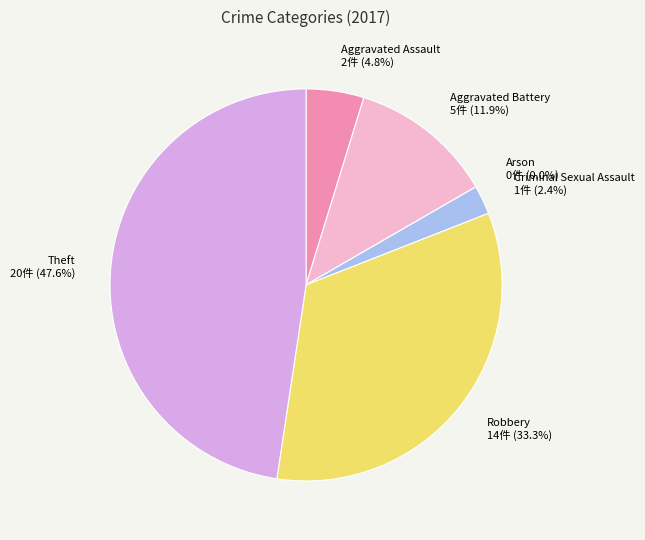

Approximately how many times larger is the value at Aggravated Battery compared to Aggravated Assault?

2.5